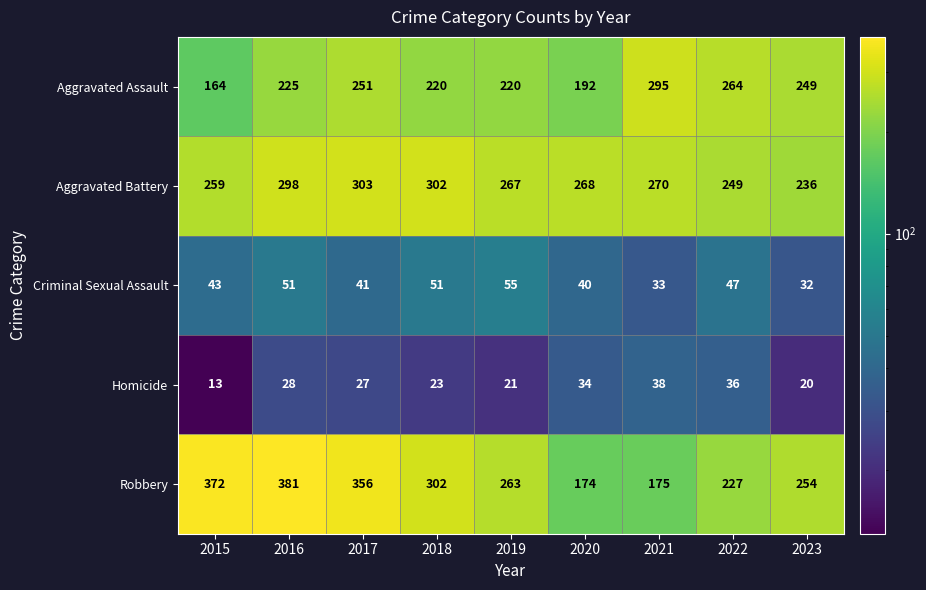

The value of Aggravated Assault at 2016 is 225. True or false?

True